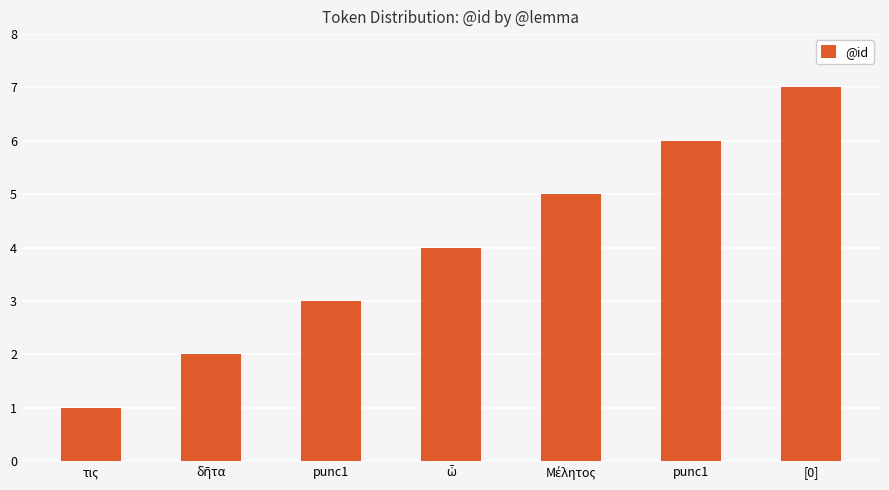

How many categories are shown in the chart?

7